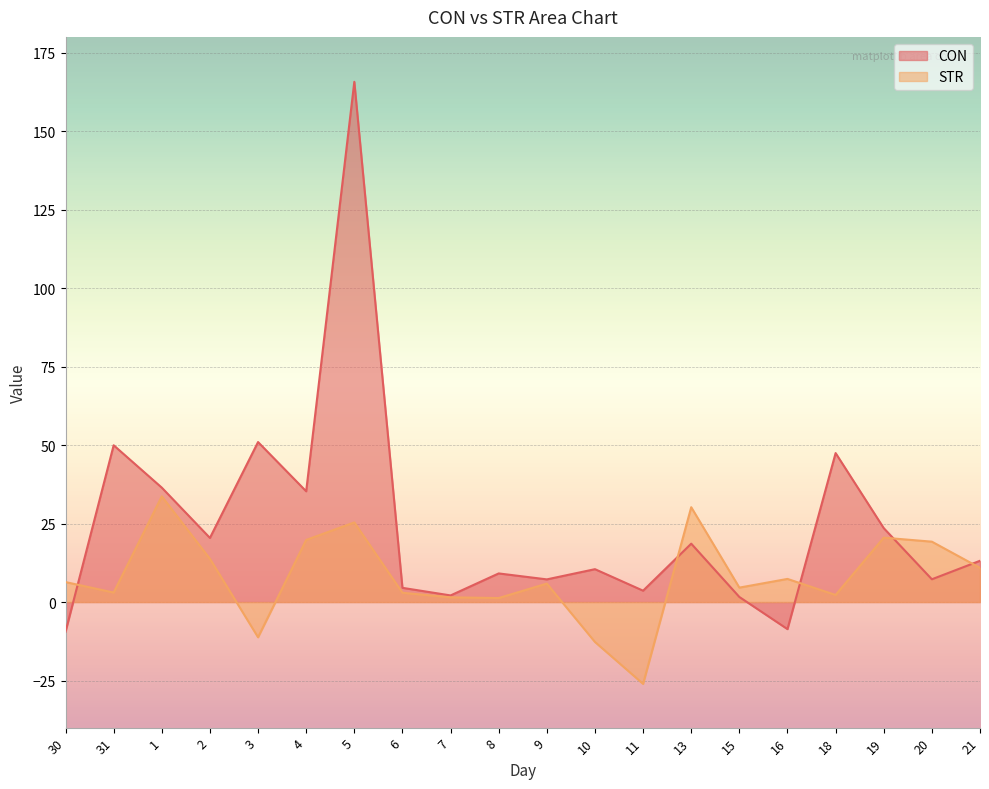

Reading left to right, list all the values displayed in this chart.

CON: -9.5	49.9	36.4	20.4	51.0	35.3	165.7	4.5	2.1	9.1	7.2	10.5	3.6	18.6	1.6	-8.6	47.4	23.5	7.3	13.1
STR: 6.4	3.0	33.7	13.8	-11.2	19.8	25.4	3.0	1.5	1.3	5.9	-12.7	-26.1	30.2	4.6	7.4	2.3	20.5	19.2	10.9